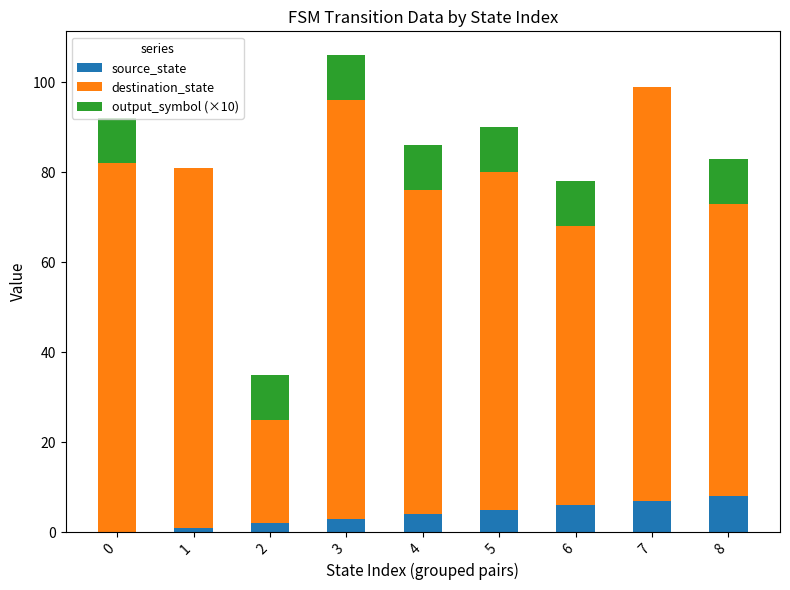

What is the sum of all source_state values?

36